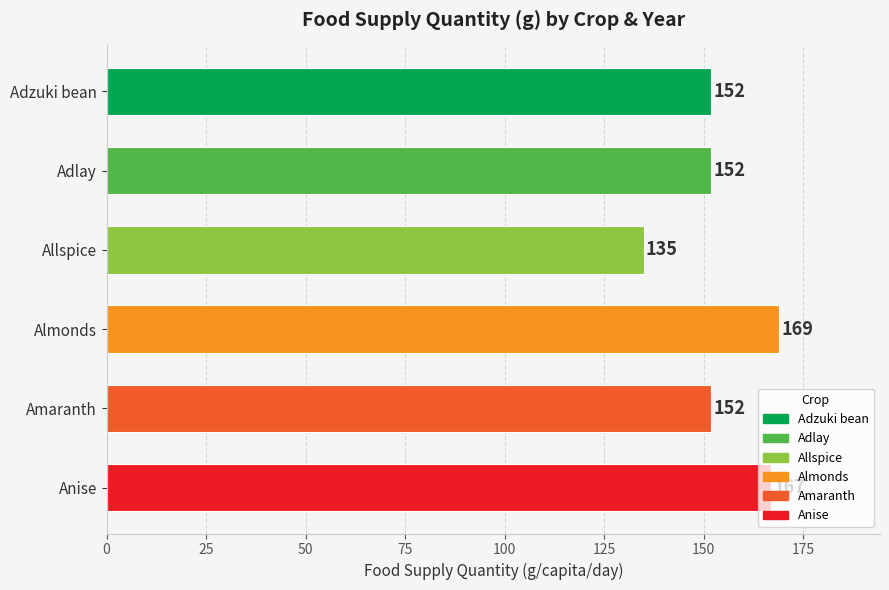

What is the approximate value at Adlay?

152